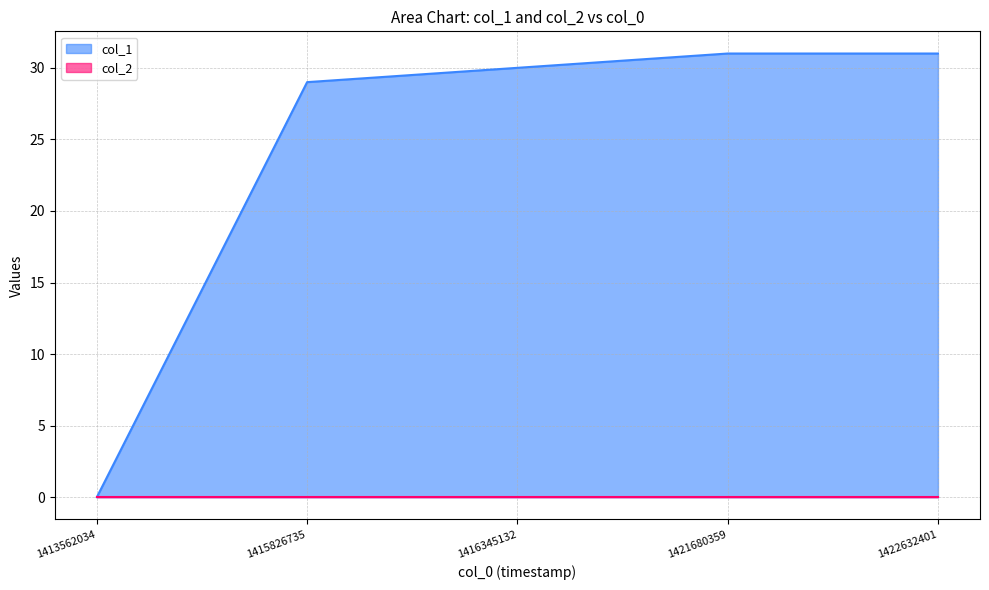

Is it true that the value at 1421680359 is 16?

False